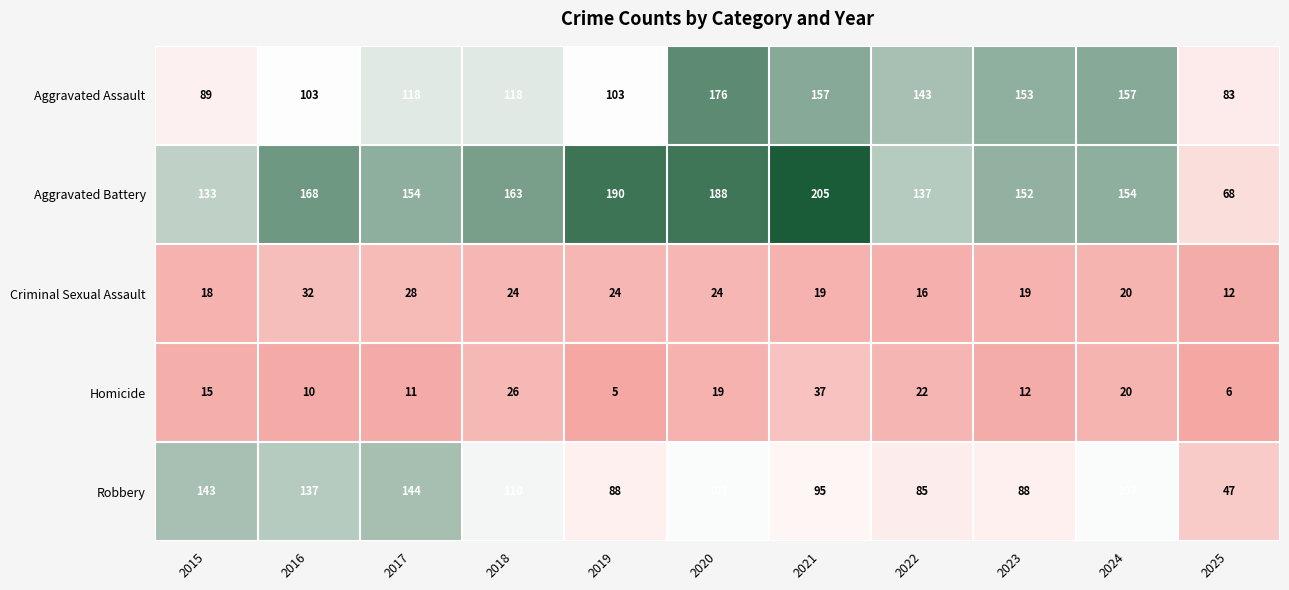

Rank the series at 2025 from lowest to highest value.

Homicide, Criminal Sexual Assault, Robbery, Aggravated Battery, Aggravated Assault